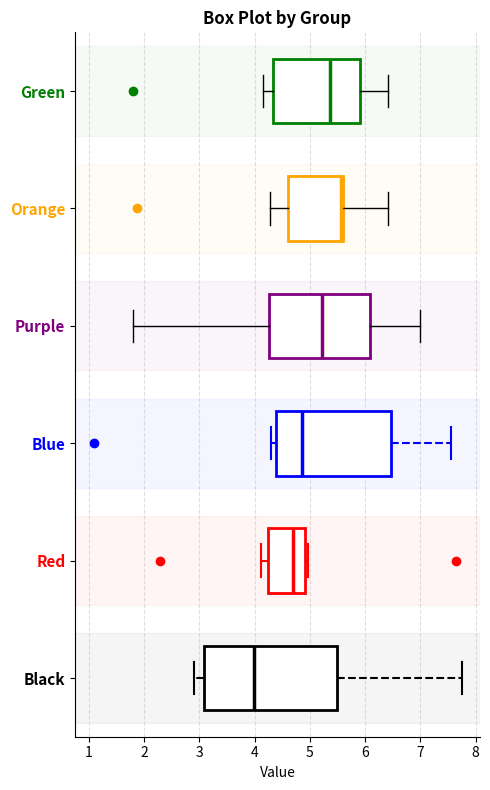

Where is the right edge of the box for Blue on the x-axis? The values are not printed on the chart, so give them approximately, as read against the axis.

6.5